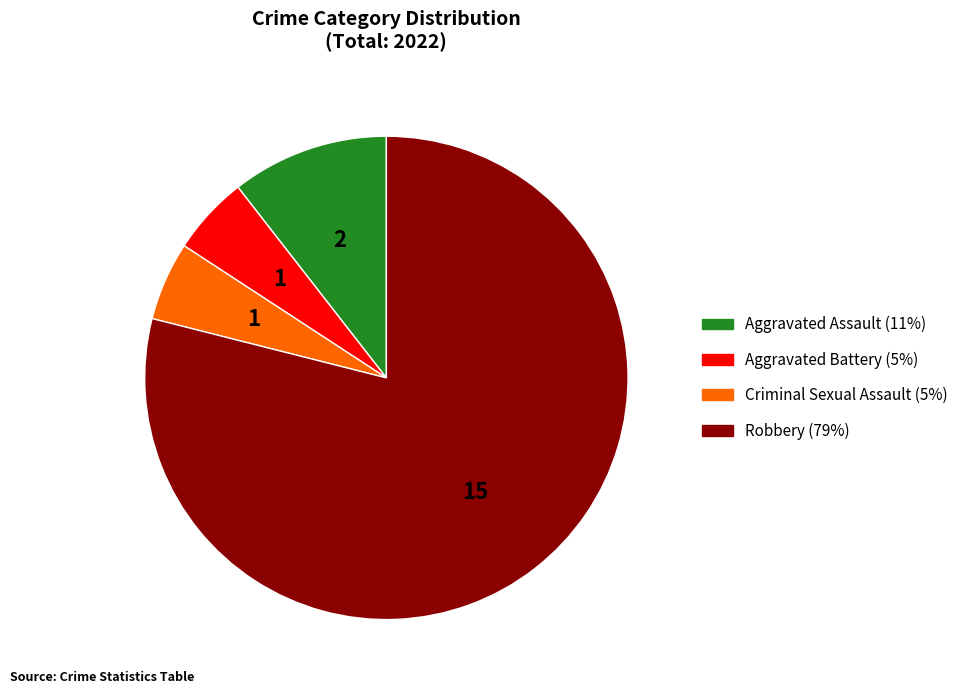

Combined, do Aggravated Battery and Aggravated Assault account for over 50%?

No